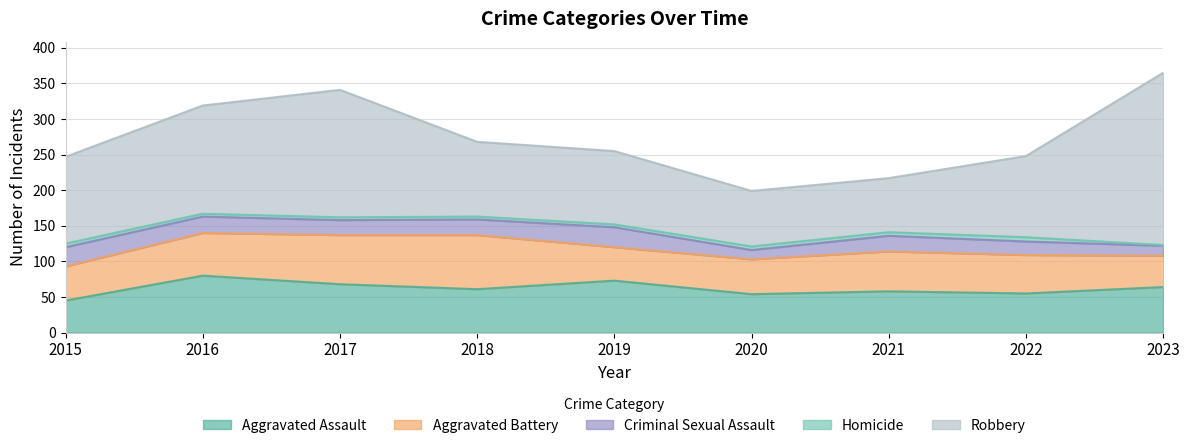

At which label does Criminal Sexual Assault reach its peak?

2019